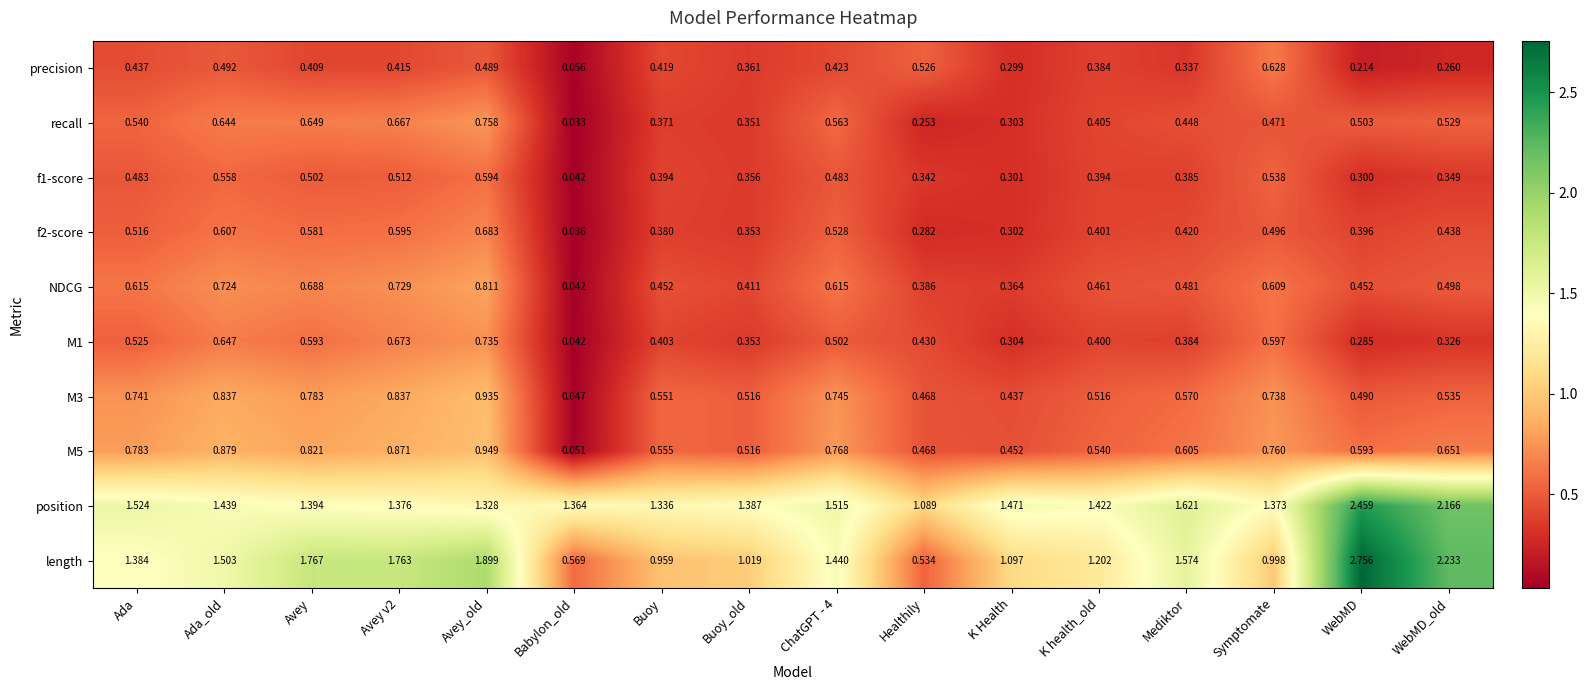

At which label is M5 closest to 0?

Babylon_old